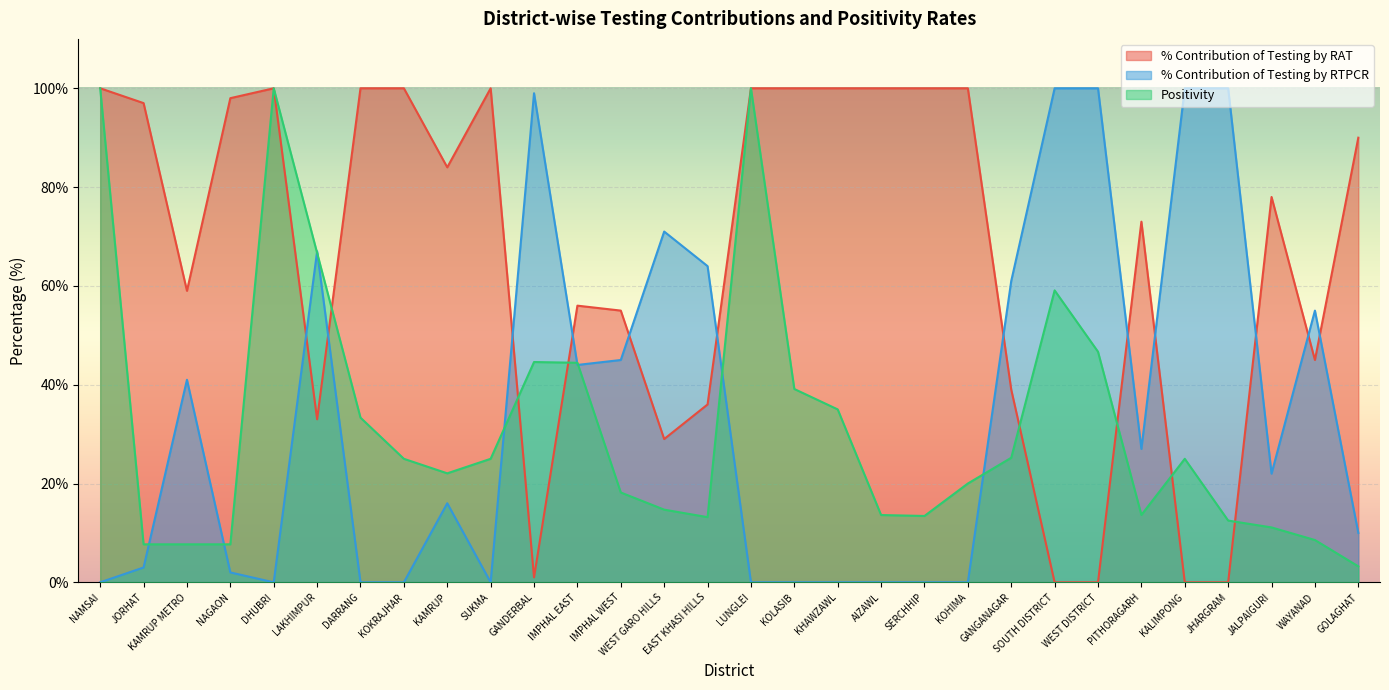

Is it true that Positivity equals 7.7 at NAGAON?

True